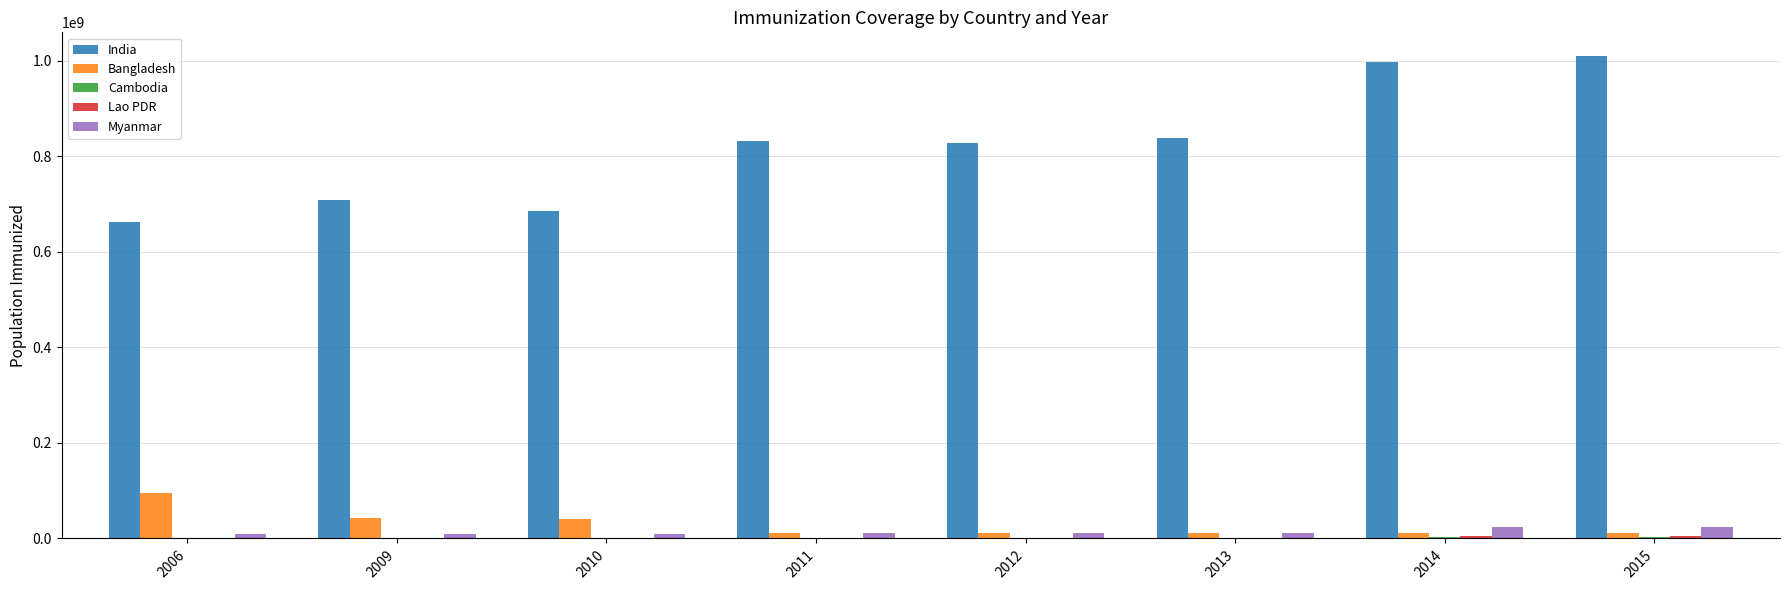

What is the sum of all Bangladesh values?

239199271